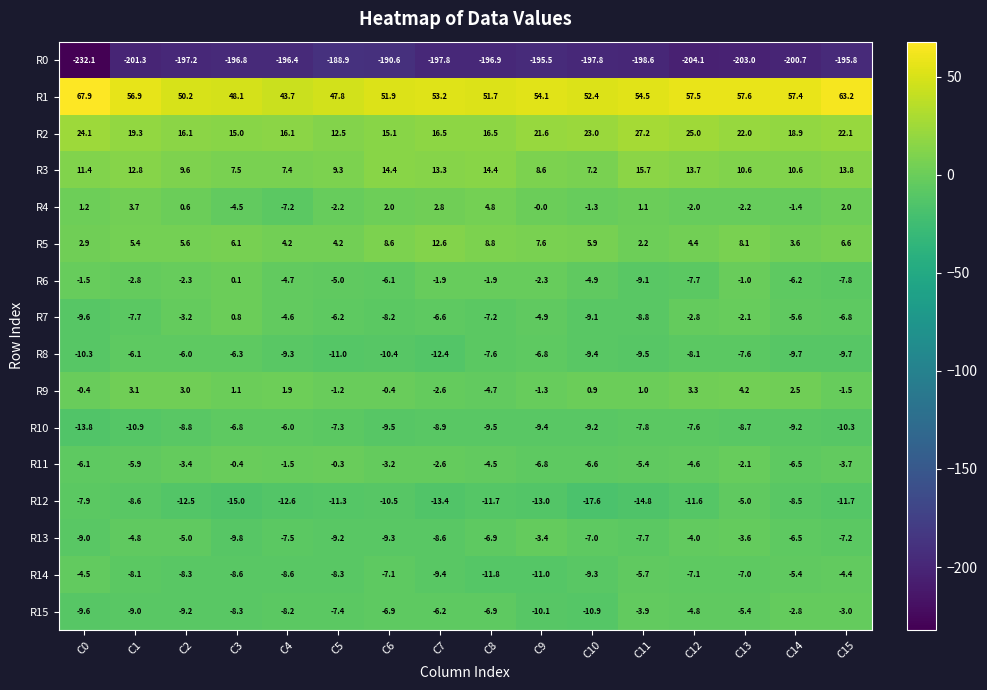

Which category has the lowest value in the R6 series?

C11